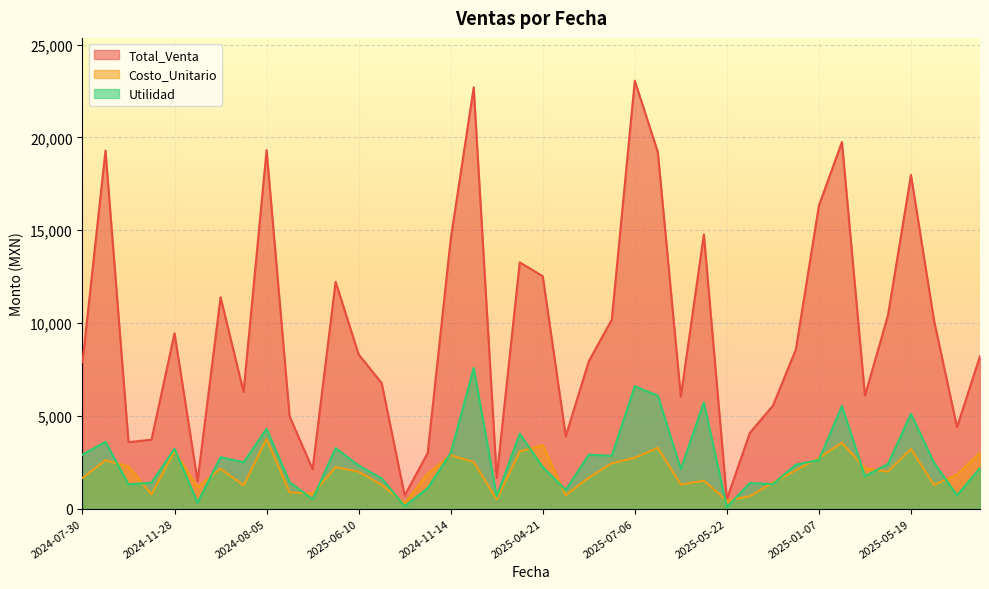

True or false: Utilidad and Total_Venta cross at least once.

False